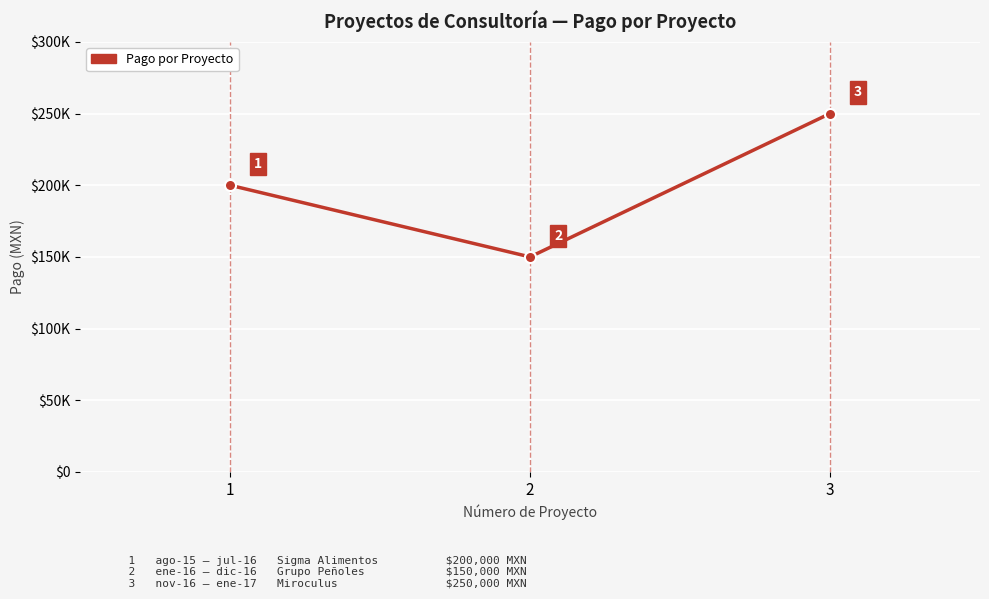

What is the ratio of the value at 2 to the value at 1?

0.8